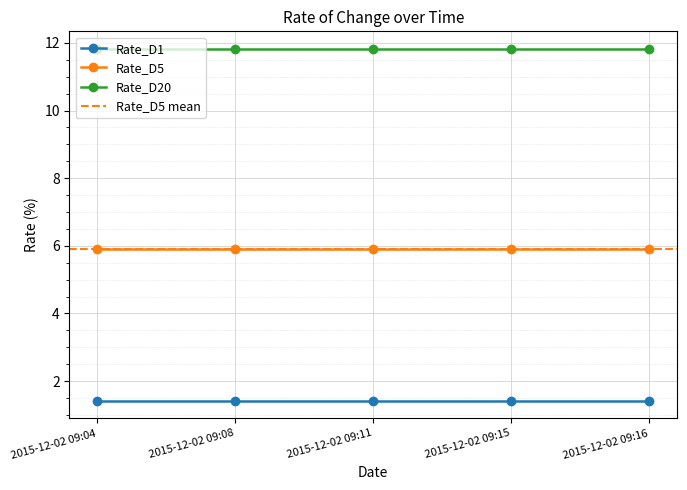

Rank the series by their average value, from highest to lowest.

Rate_D20, Rate_D5, Rate_D1